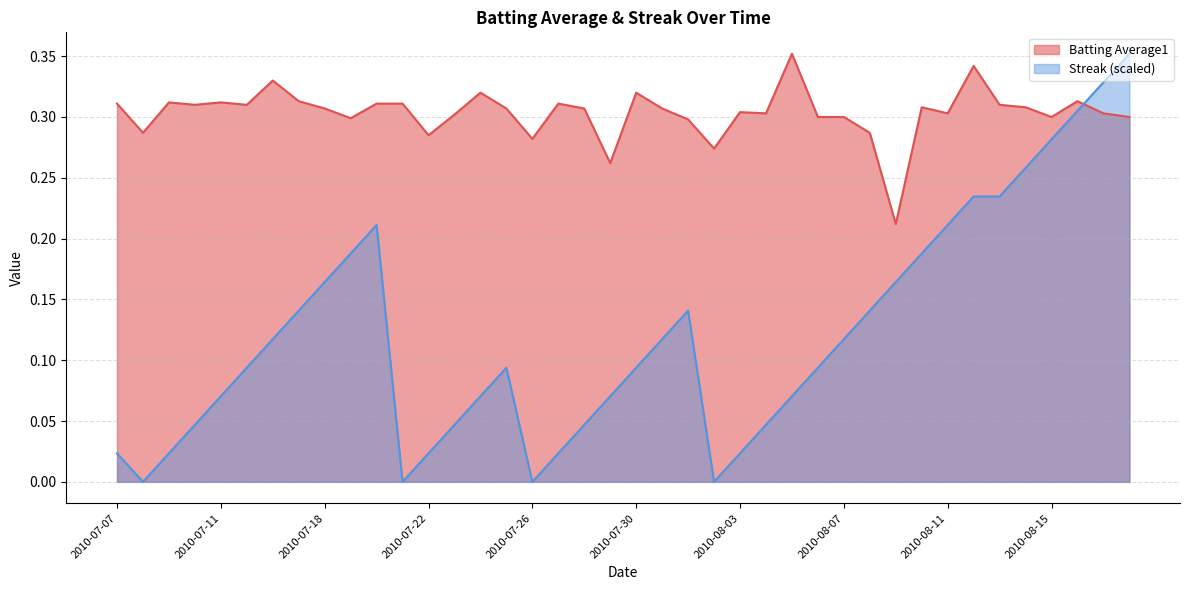

How many lines are shown in the chart?

2